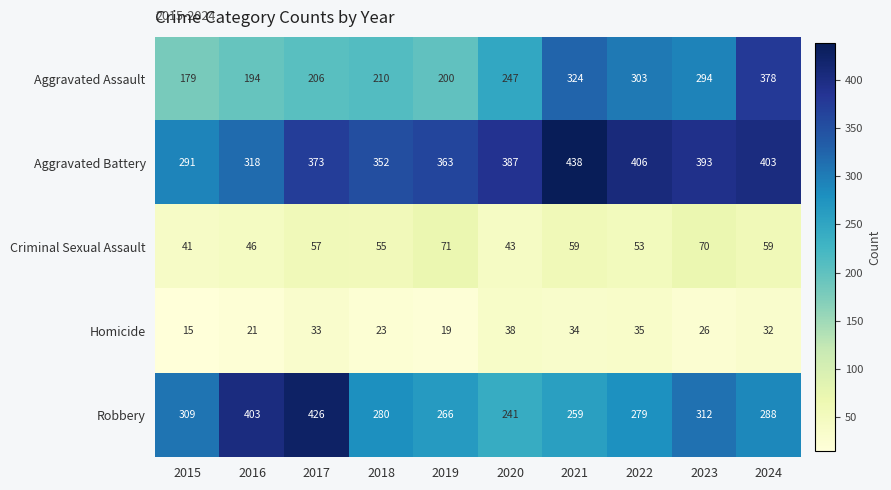

At which category does the chart reach its peak across all series?

2021